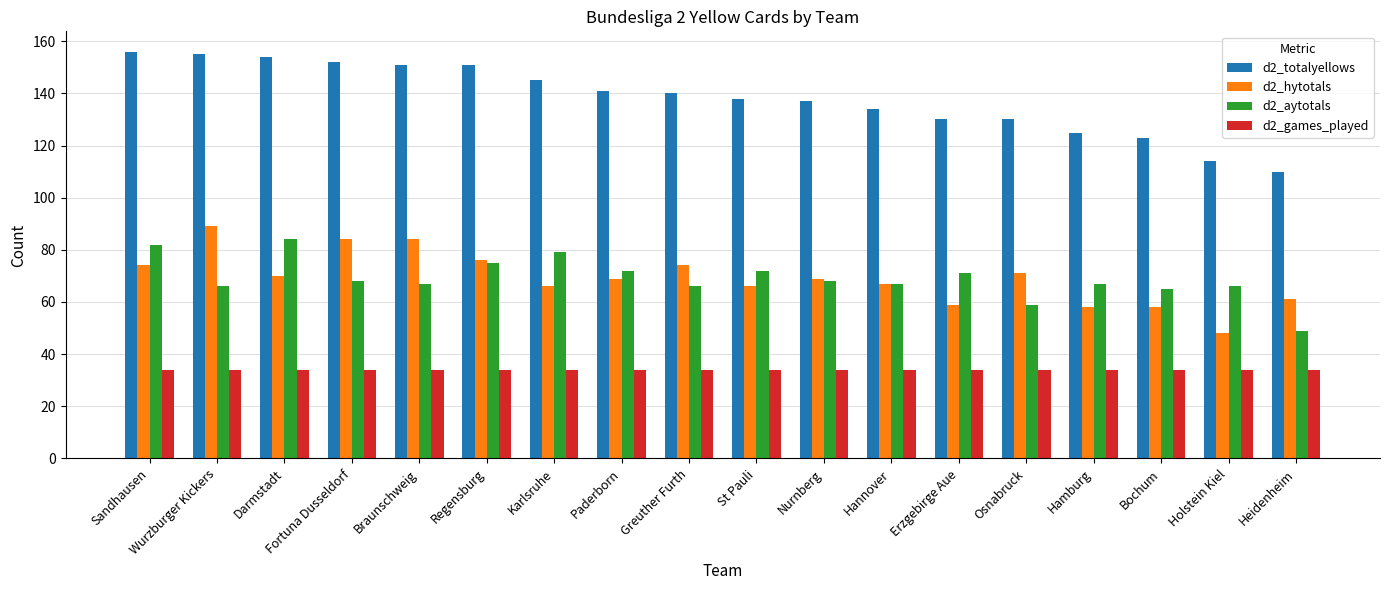

What is the value of the d2_hytotals bar at the 8th from the left?

69